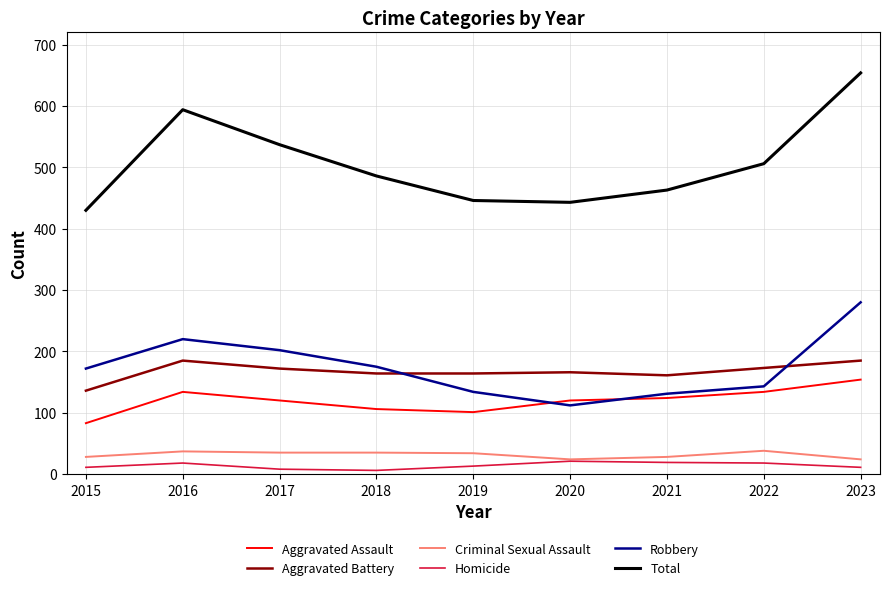

What is the maximum value for Criminal Sexual Assault?

38